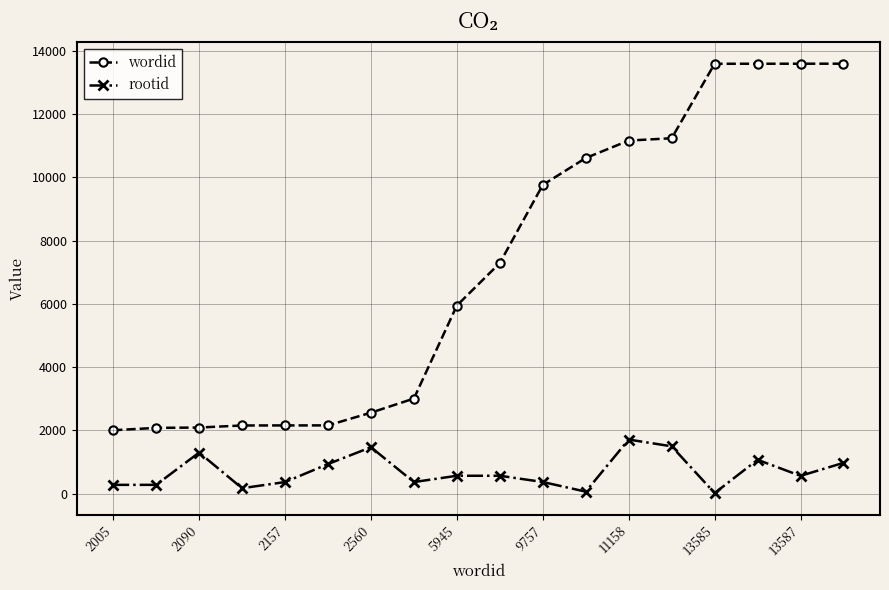

What is the difference between the maximum and minimum values in the rootid series?

1691